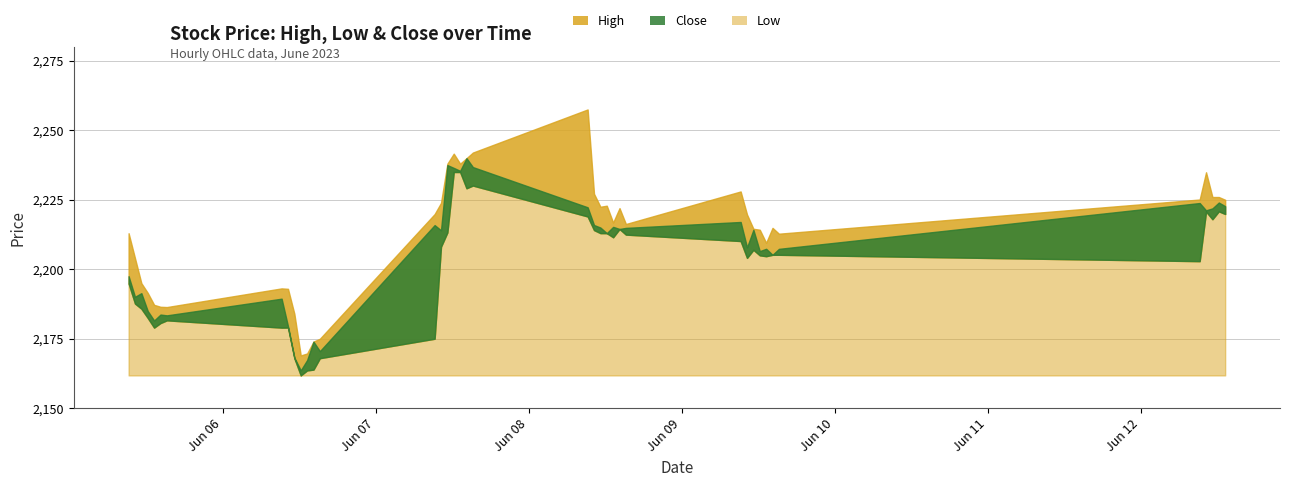

Which series has the largest range (max minus min)?

High